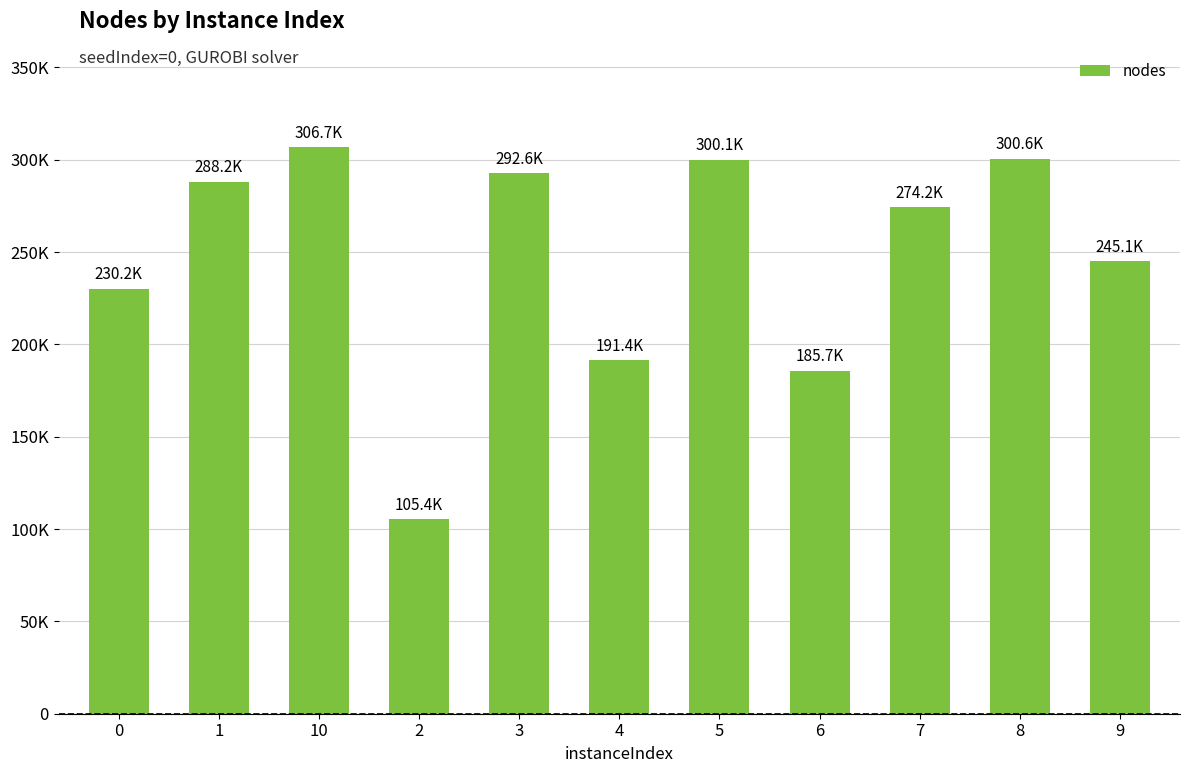

List the labels in order of value, smallest first.

2, 6, 4, 0, 9, 7, 1, 3, 5, 8, 10